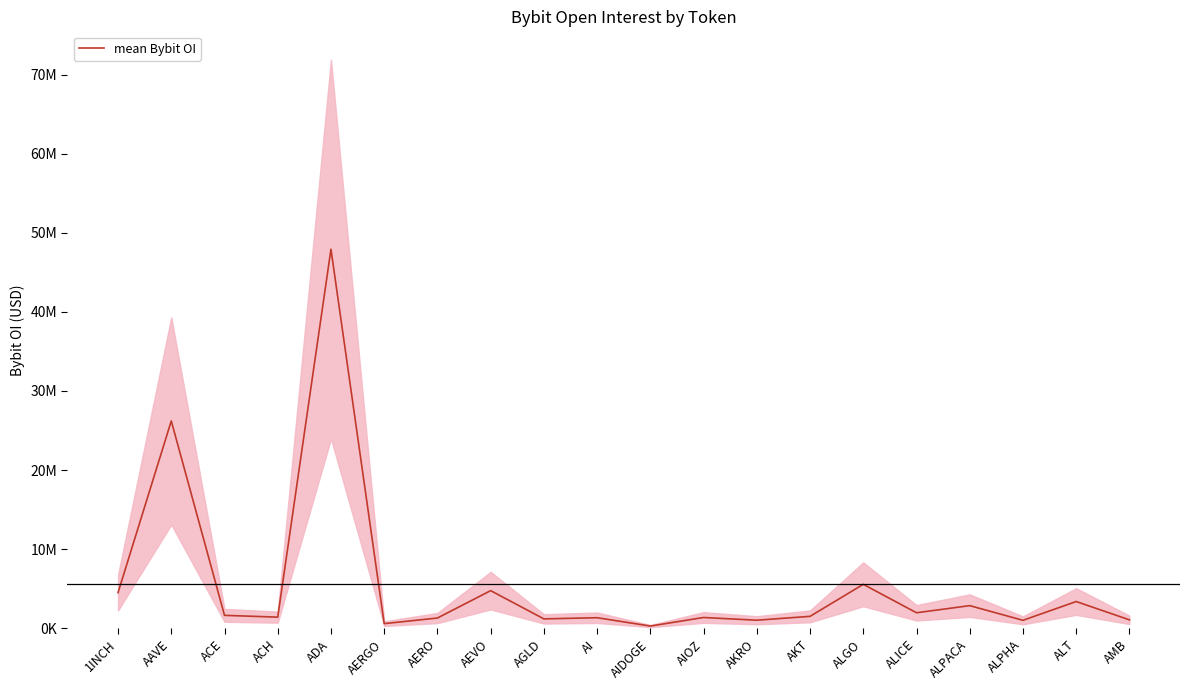

Which label corresponds to the smallest value in the chart?

AIDOGE